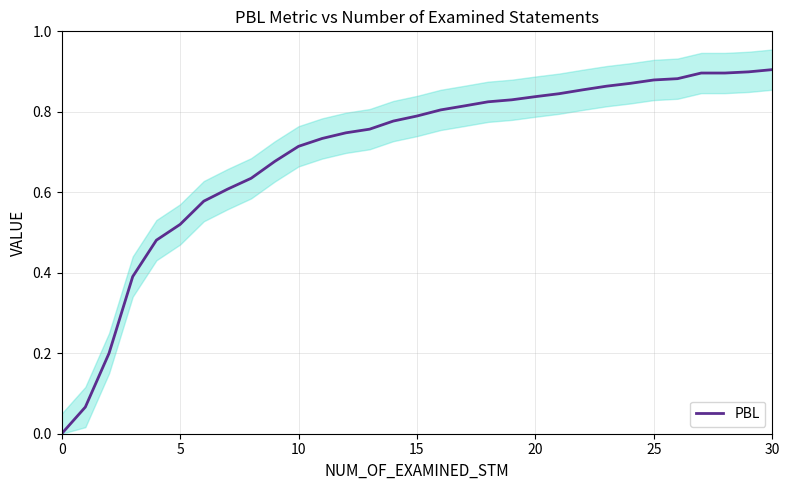

Is it true that PBL equals 1.1 at 15?

False